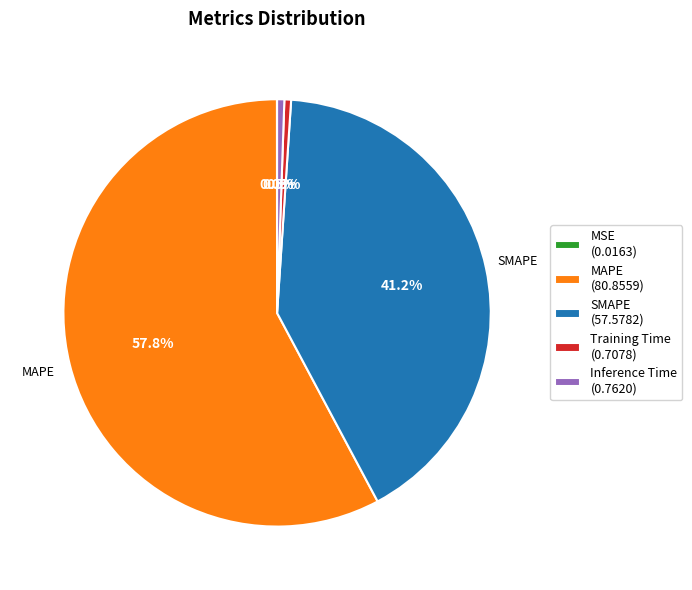

What is the ratio of the value at SMAPE (57.5782) to the value at MAPE (80.8559)?

0.7